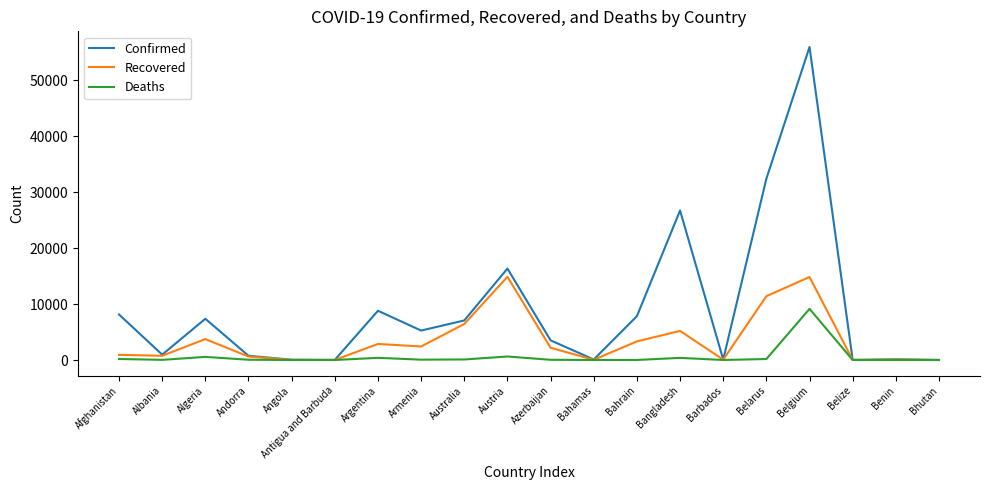

At which label does Confirmed reach its peak?

Belgium